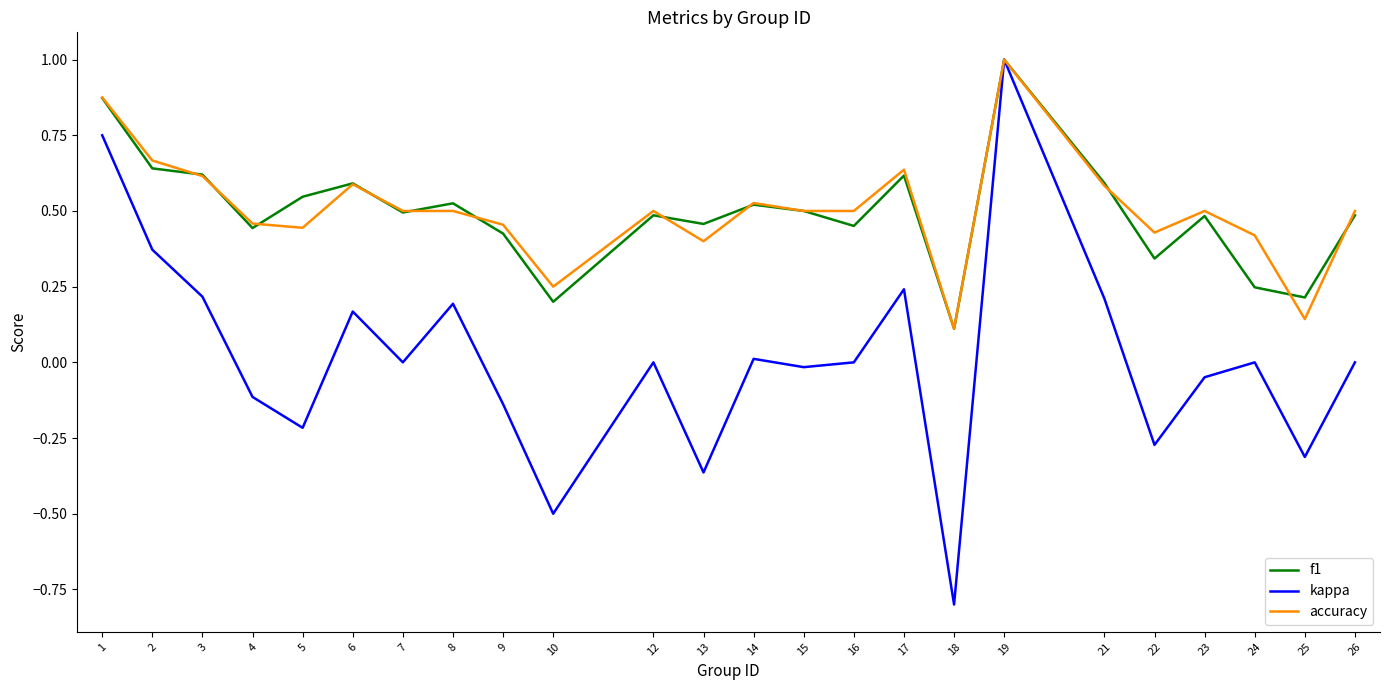

Which series has the widest spread of values?

kappa